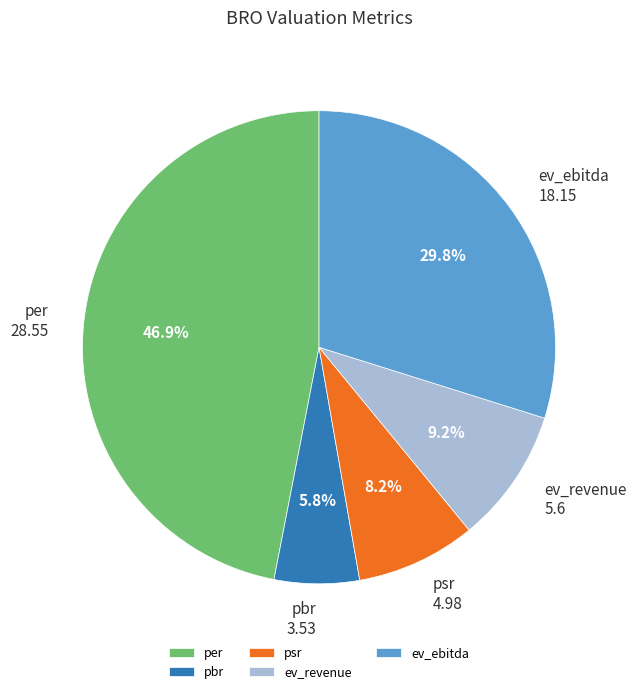

Rank the categories by value from lowest to highest.

pbr, psr, ev_revenue, ev_ebitda, per